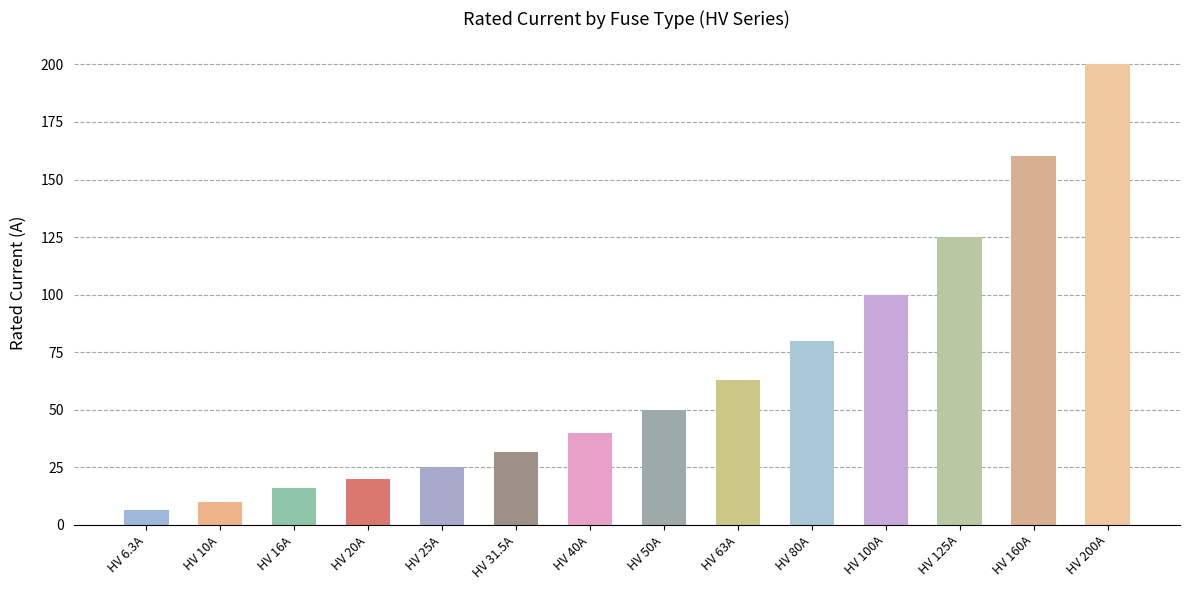

What is the sum of the values at HV 25A and HV 10A?

35.0